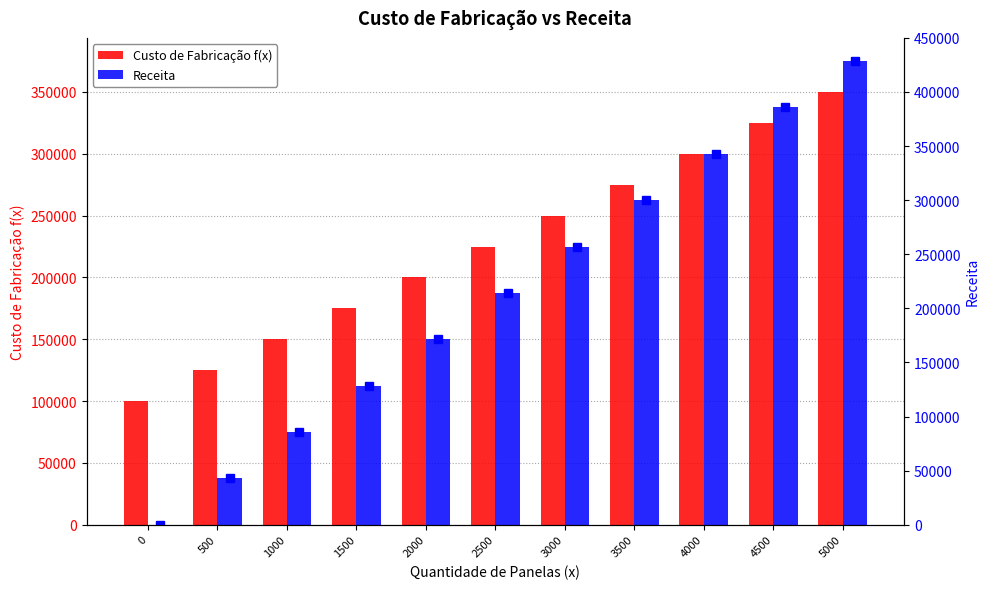

What are all the series names shown in the legend?

Custo de Fabricação f(x), Receita